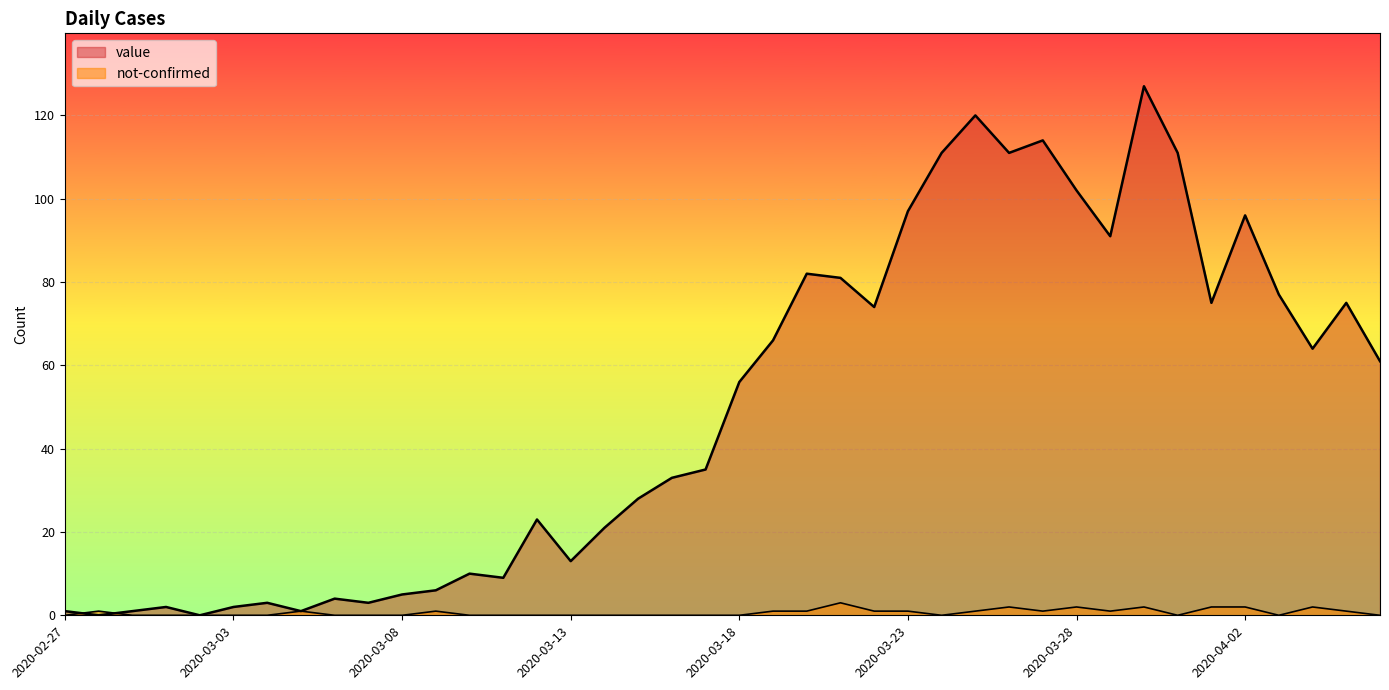

Which series changed the most between 2020-03-27 and 2020-04-03?

value